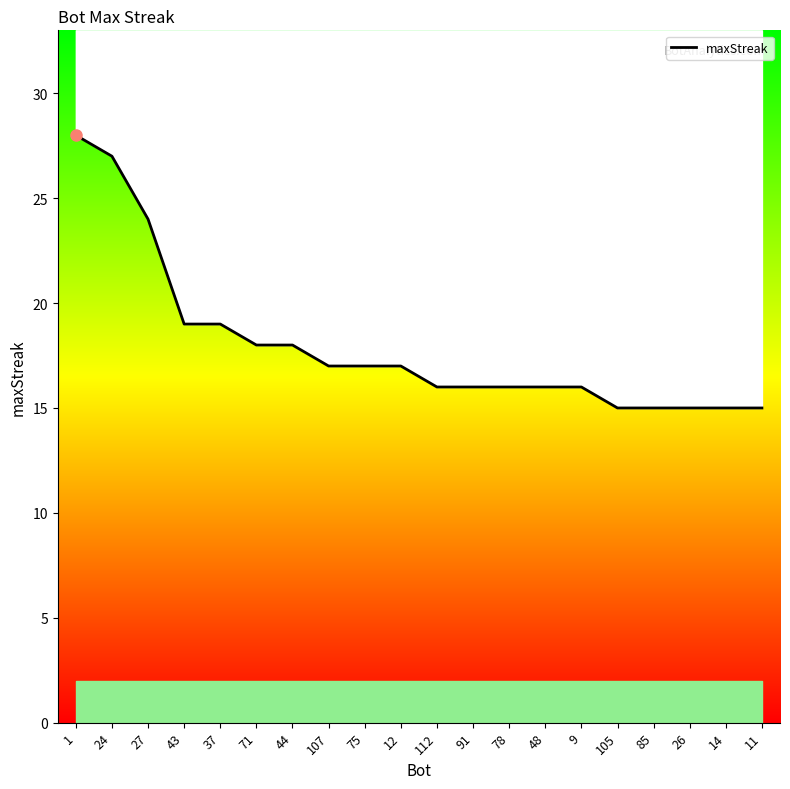

List the labels in order of value, smallest first.

105, 85, 26, 14, 11, 112, 91, 78, 48, 9, 107, 75, 12, 71, 44, 43, 37, 27, 24, 1